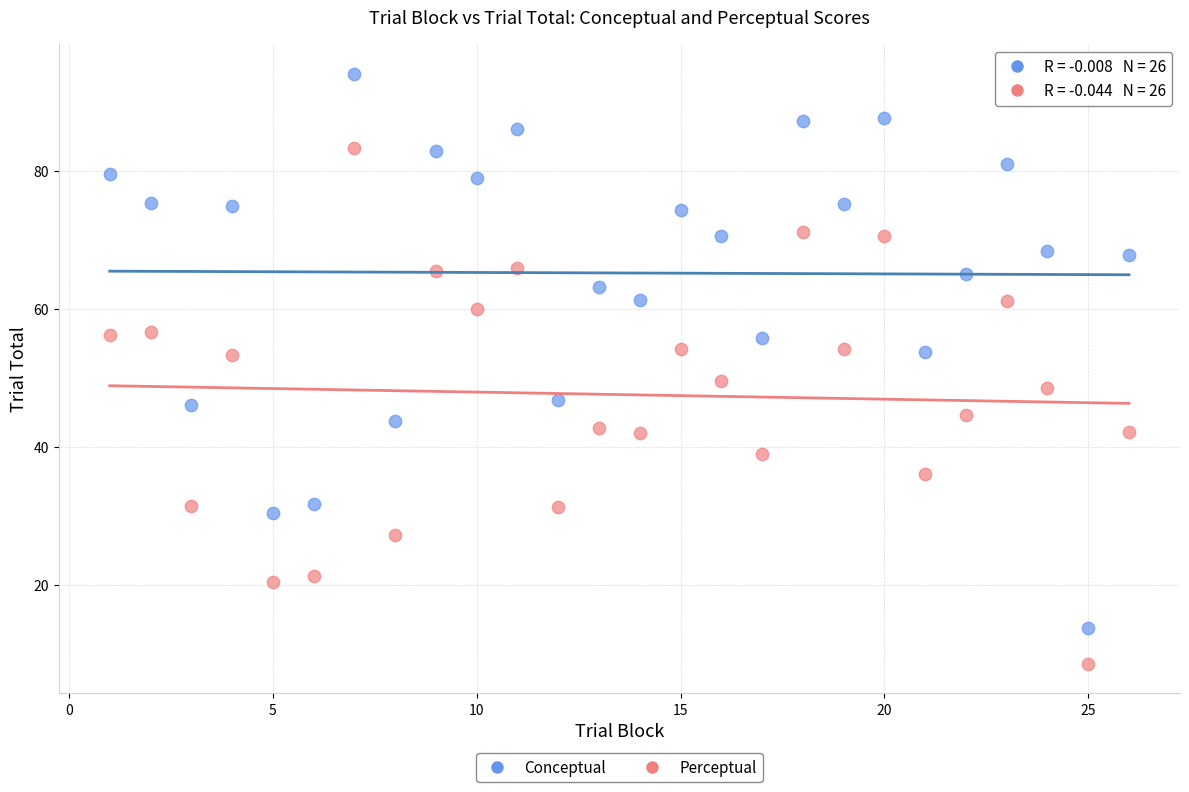

Which series has the widest spread of Y values?

Conceptual